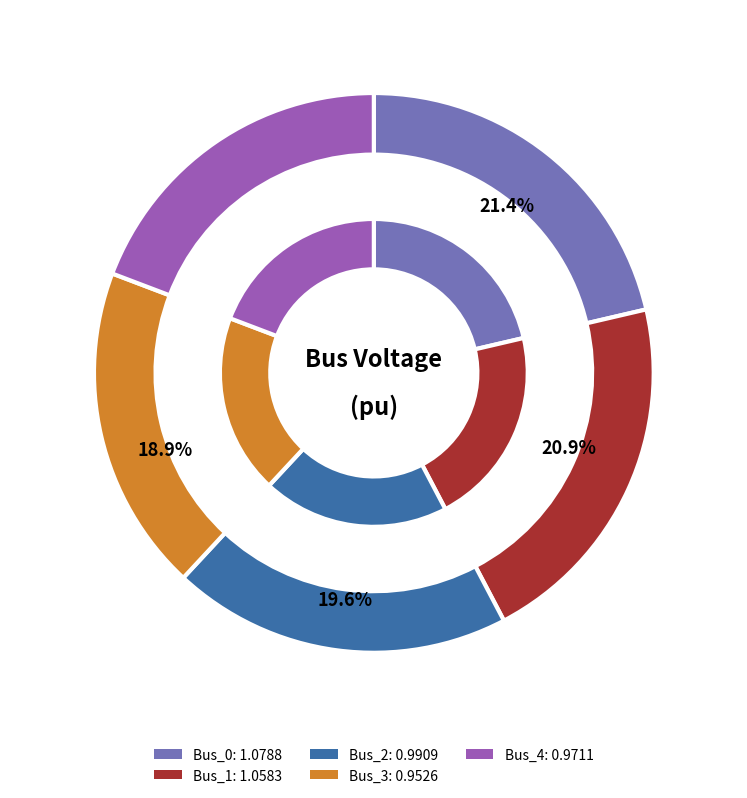

How much of the chart is everything except Bus_2?

80.4%